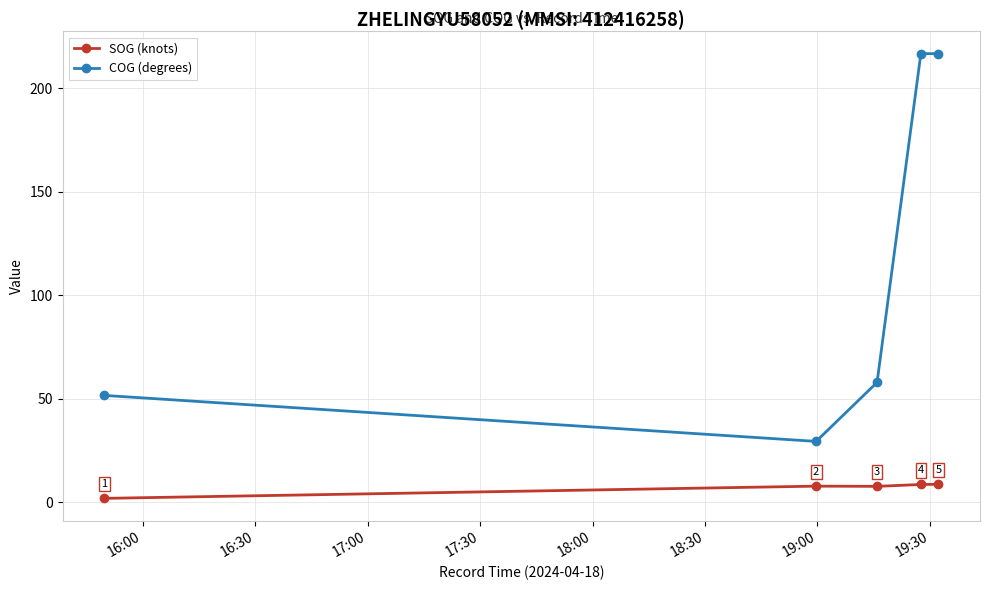

In SOG (knots), how many points are lower than both neighbors (excluding endpoints)?

1